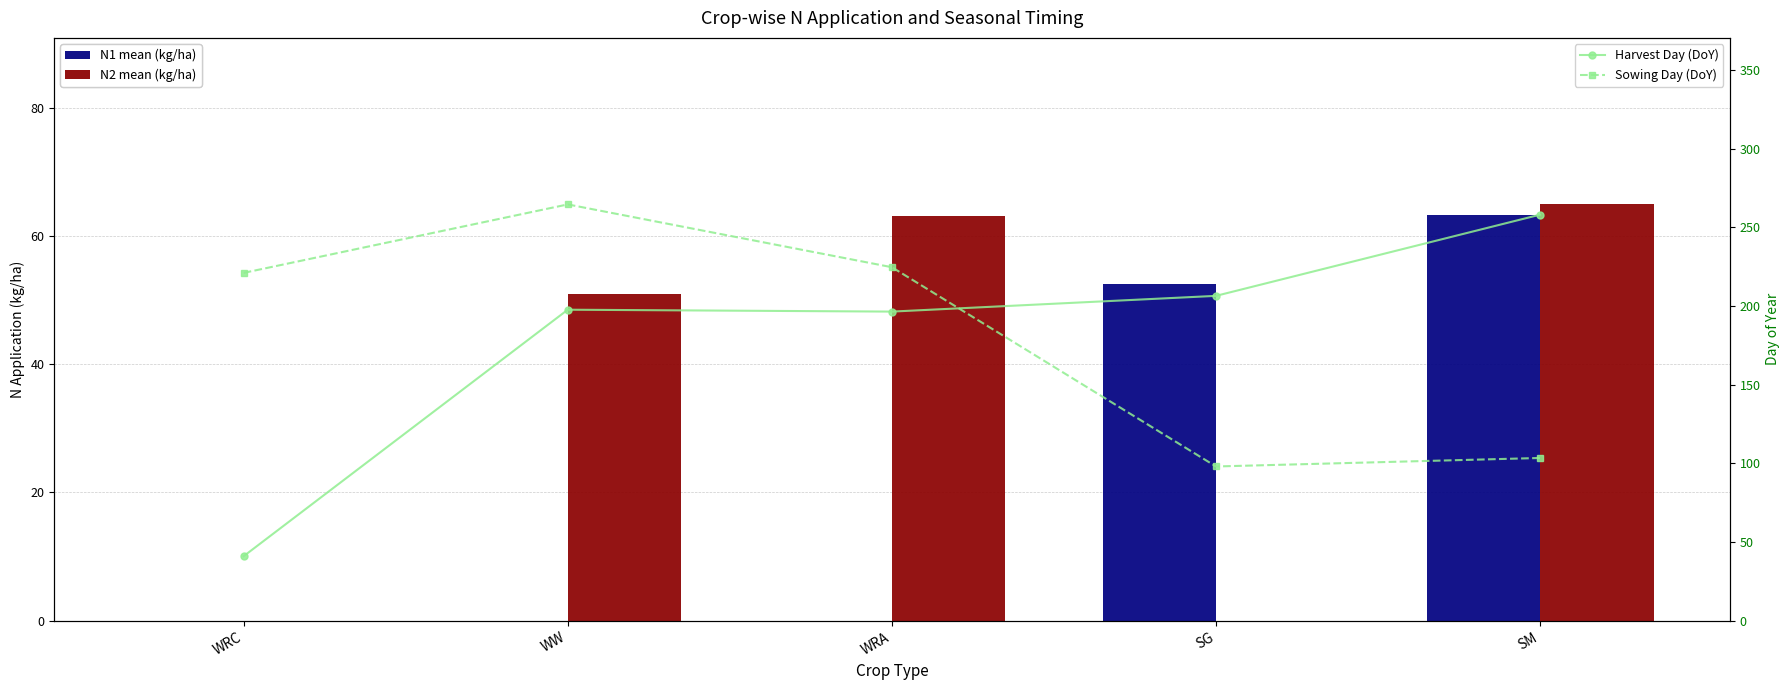

Are the bars horizontal?

No